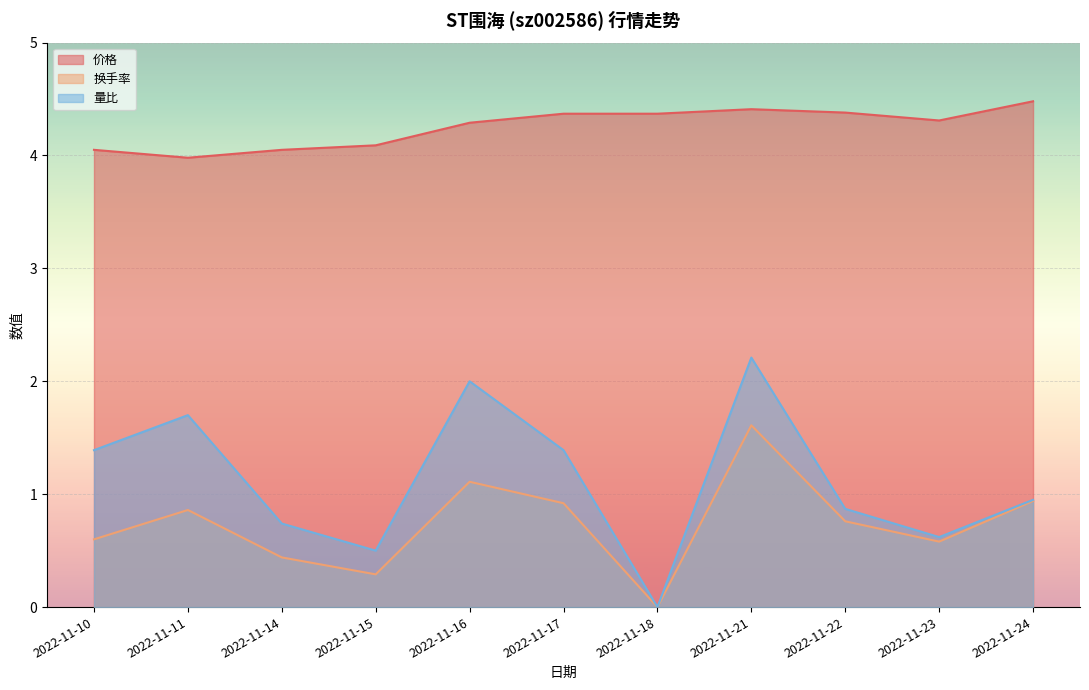

Reading left to right, what are all the values shown in this chart?

价格: 4.0	4.0	4.0	4.1	4.3	4.4	4.4	4.4	4.4	4.3	4.5
换手率: 0.6	0.9	0.4	0.3	1.1	0.9	0.0	1.6	0.8	0.6	0.9
量比: 1.4	1.7	0.7	0.5	2.0	1.4	0.0	2.2	0.9	0.6	0.9